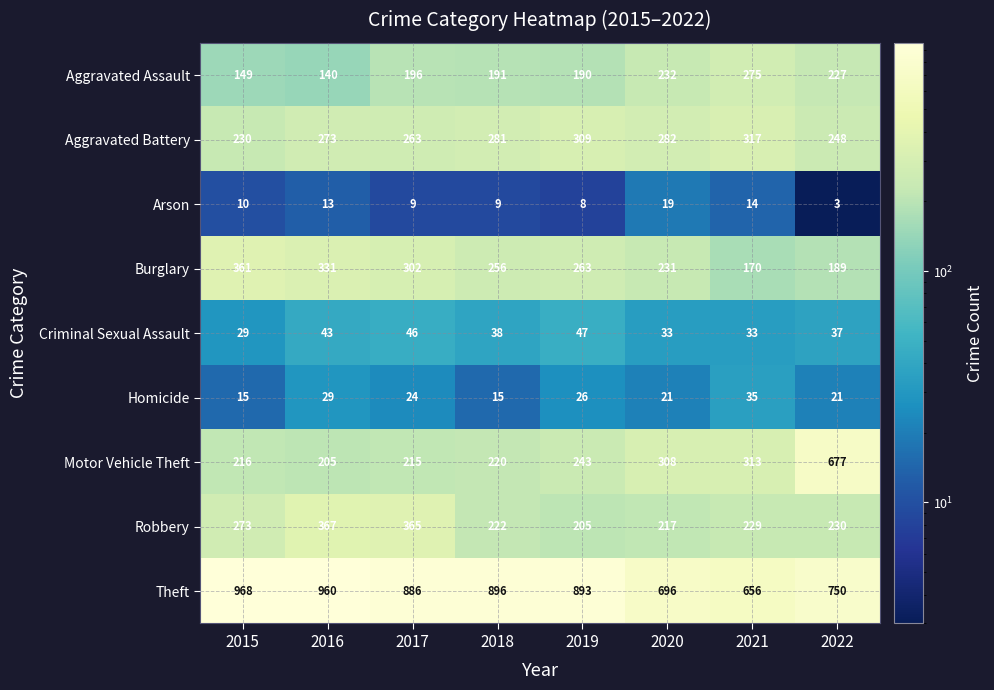

Rank the series by their maximum value, from lowest to highest.

Arson, Homicide, Criminal Sexual Assault, Aggravated Assault, Aggravated Battery, Burglary, Robbery, Motor Vehicle Theft, Theft